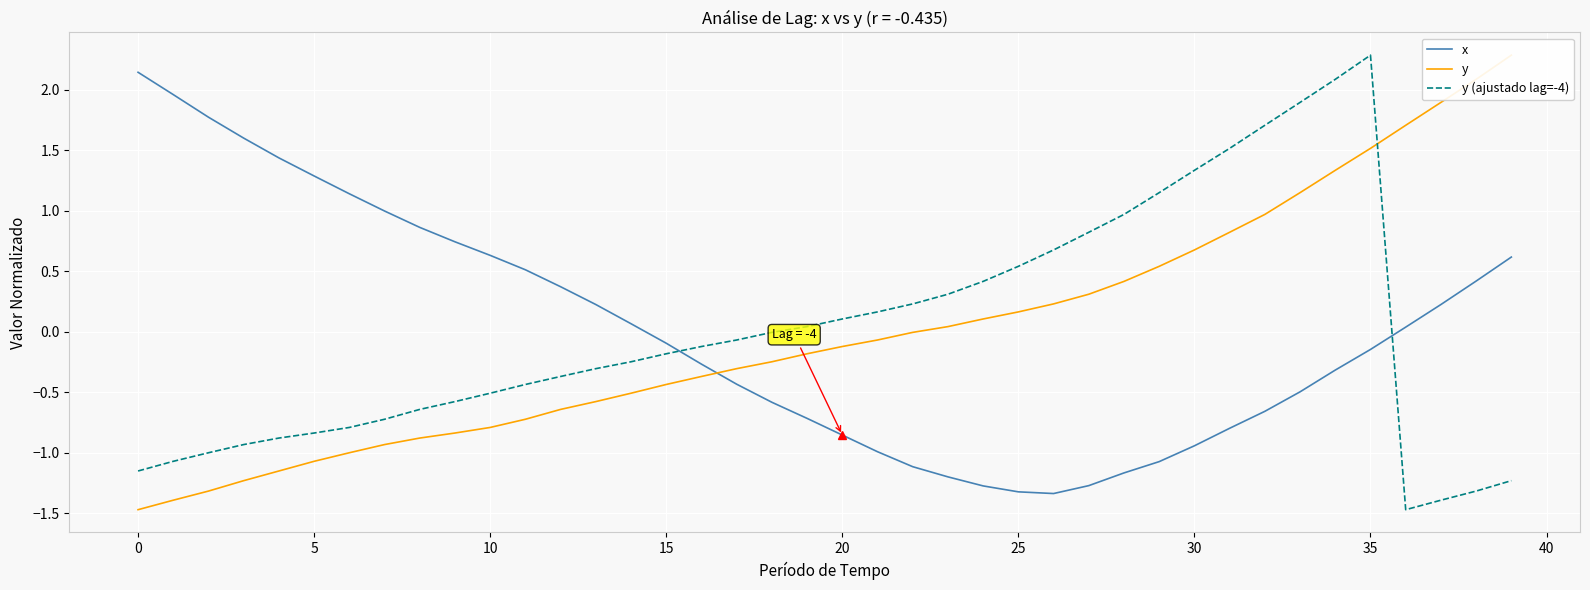

How many values in y are above zero?

17